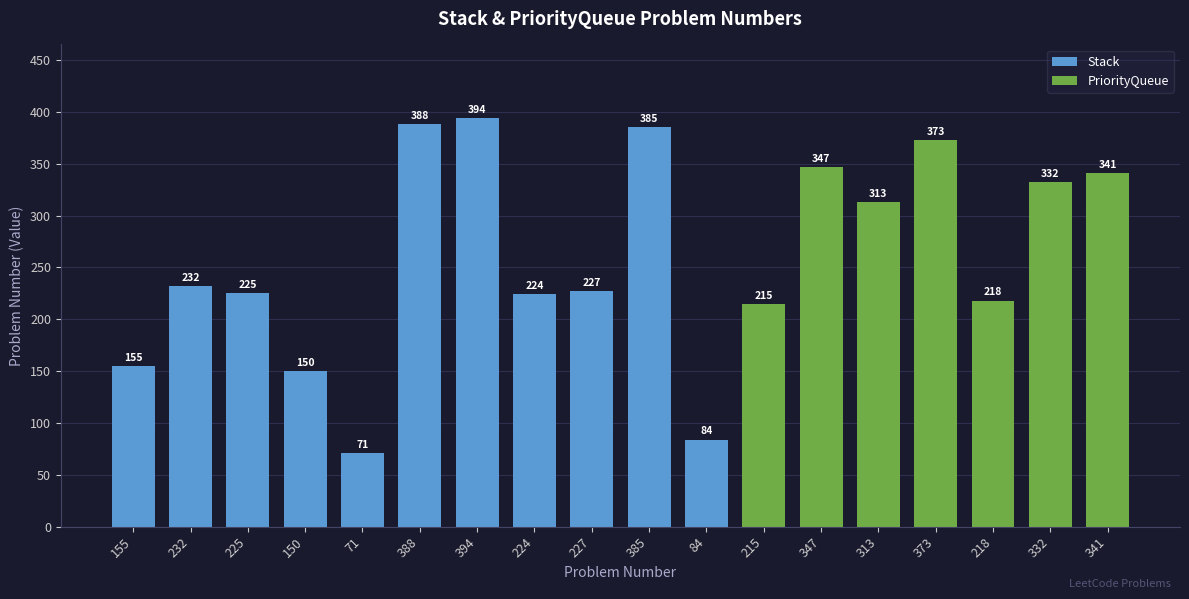

At which label does Stack reach its peak?

394